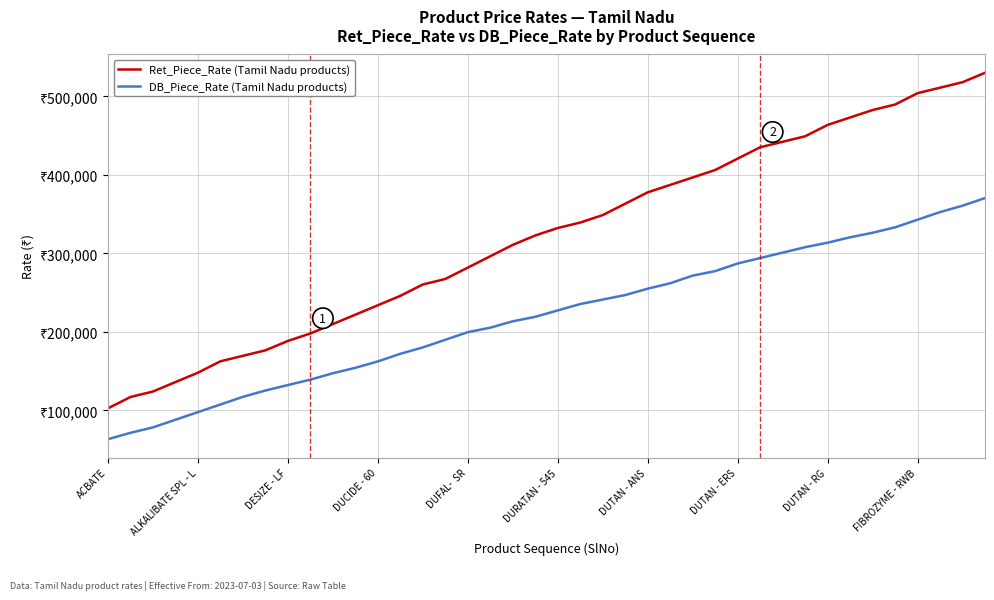

Which series has the widest spread of values?

Ret_Piece_Rate (Tamil Nadu products)